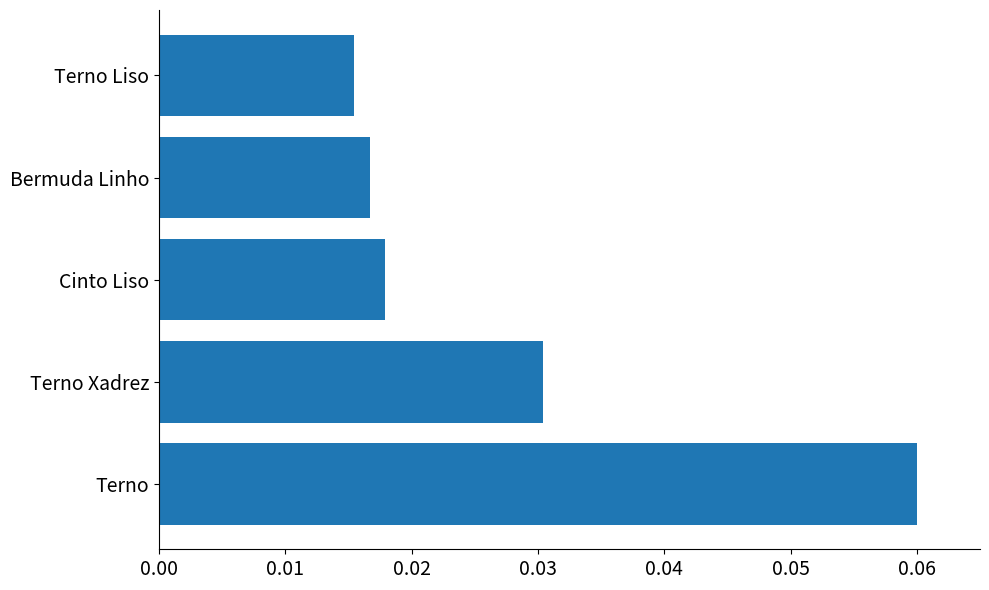

How many values are between 0 and 1?

5